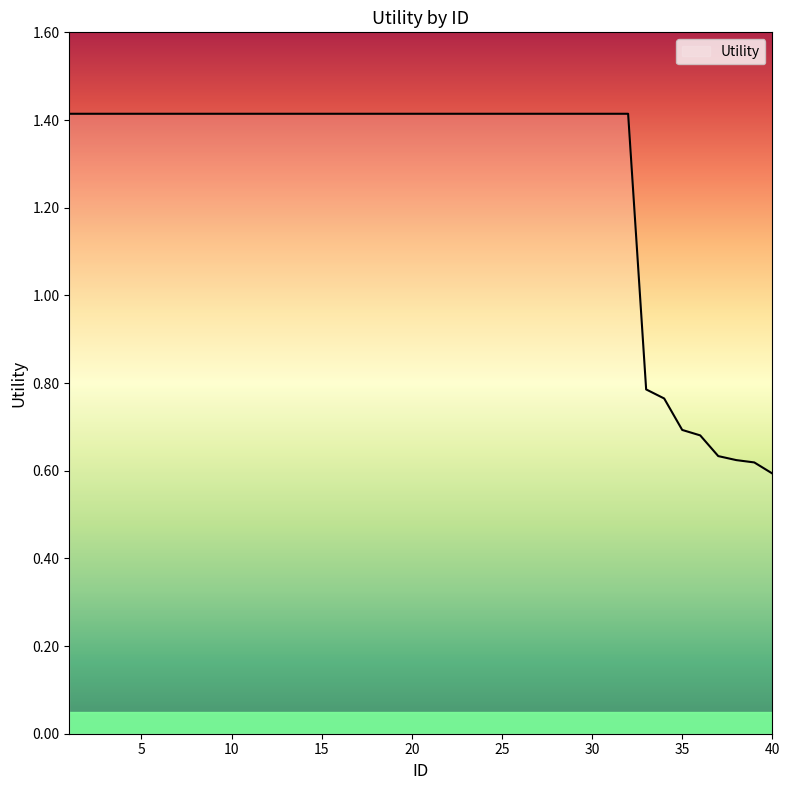

What is the greatest value displayed?

1.4